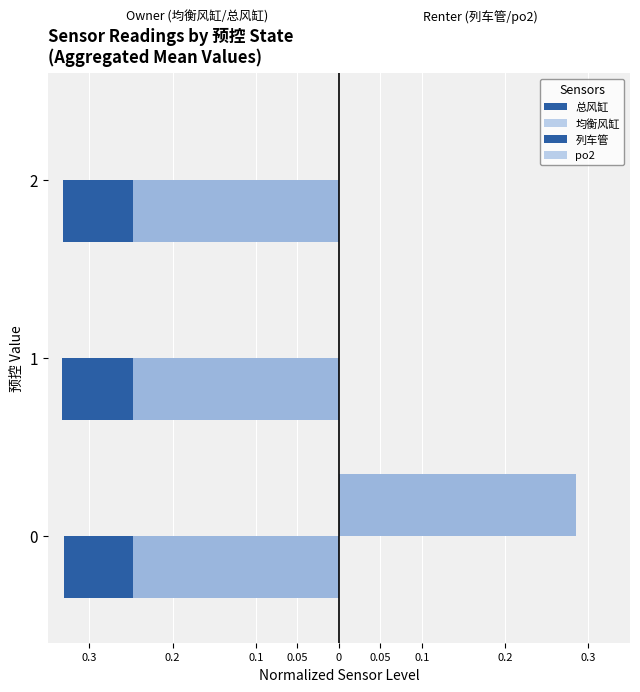

How many values in 列车管 are above zero?

1